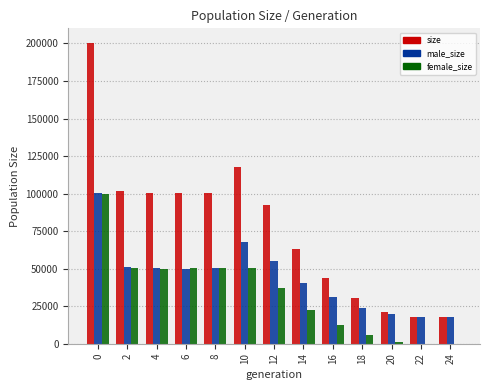

What are all the series names shown in the legend?

size, male_size, female_size